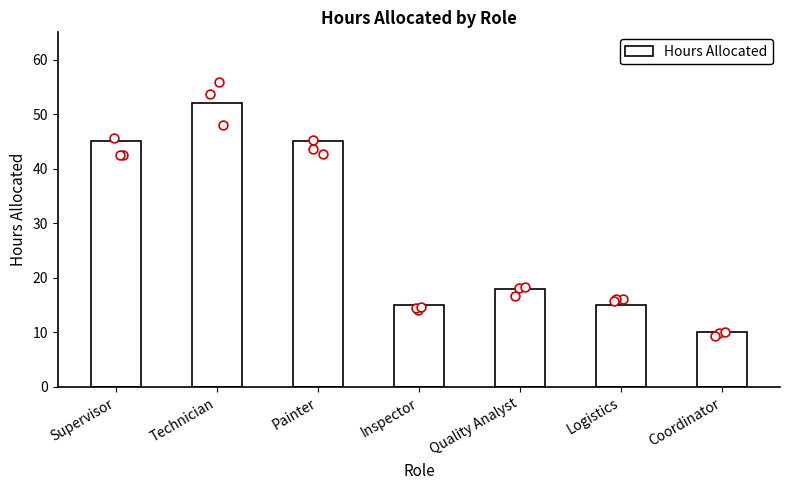

What is the change in value from Supervisor to Technician?

+7